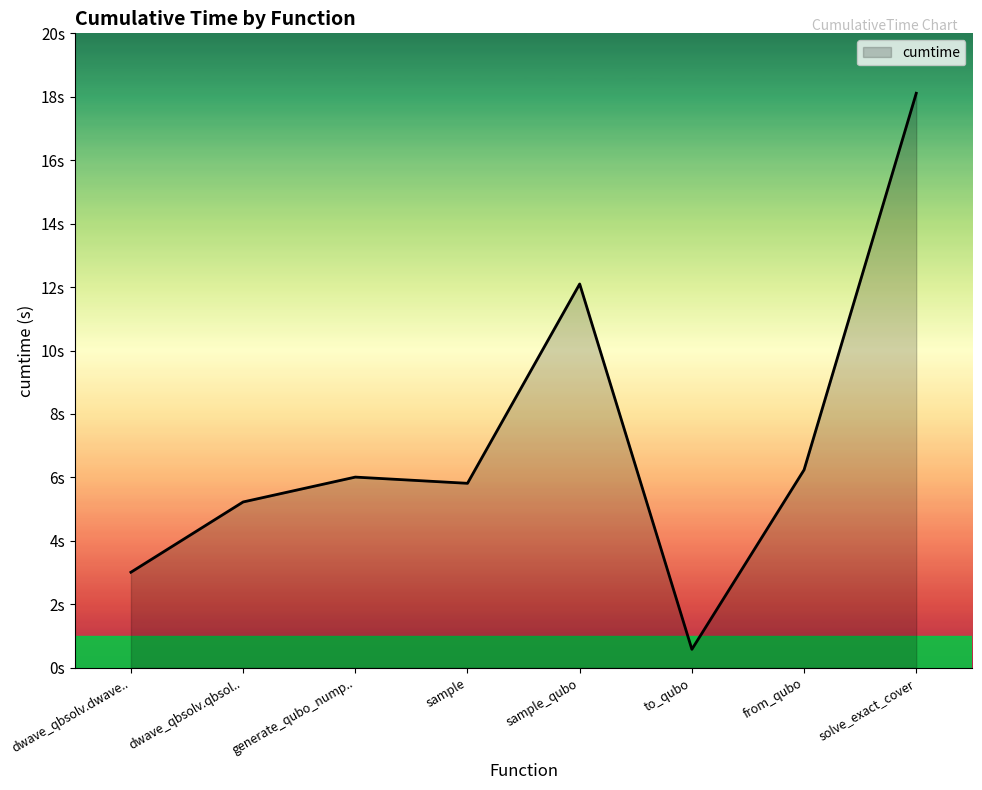

How many interior local peaks (higher than both neighbors) does the data have?

2